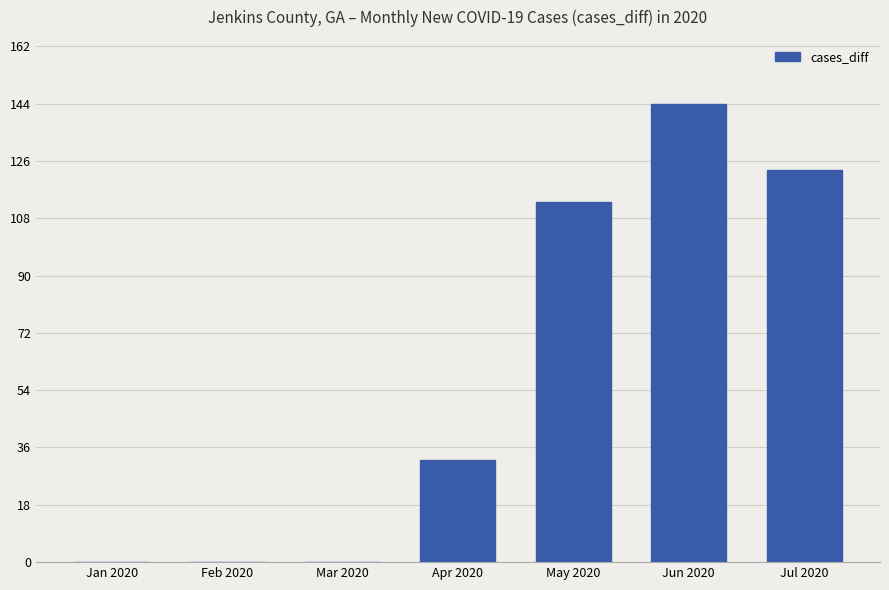

At which category does the chart reach its peak across all series?

Jun 2020